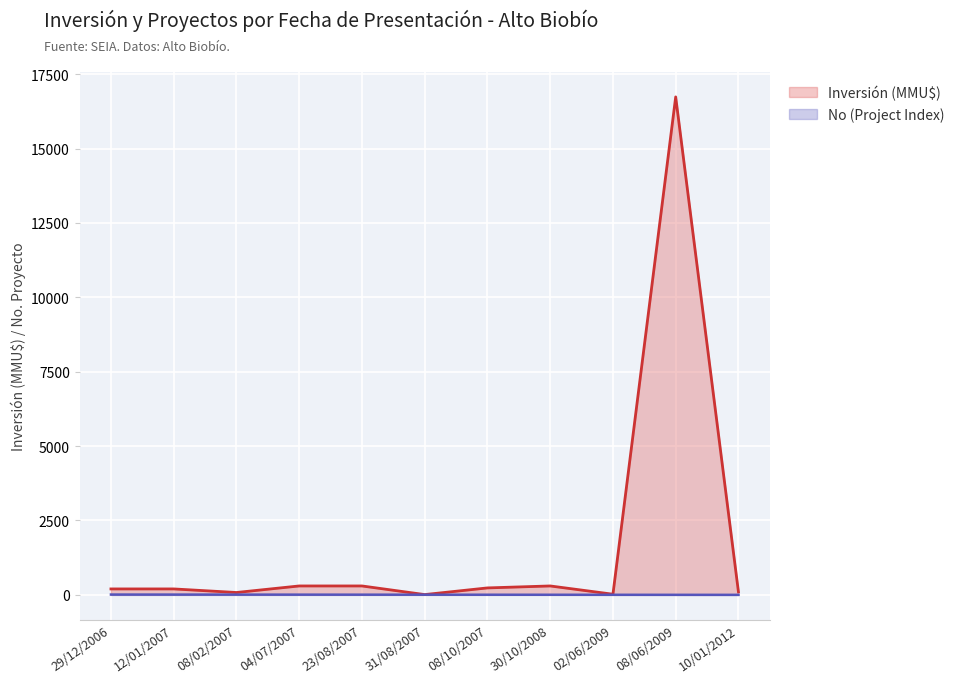

Between 23/08/2007 and 31/08/2007, which is larger?

23/08/2007